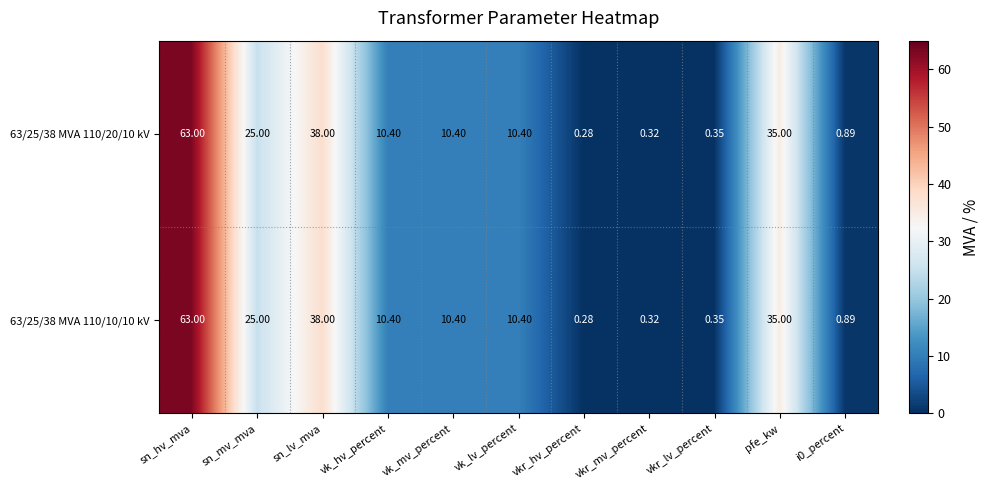

Is the value of 63/25/38 MVA 110/20/10 kV at i0_percent greater than the value of 63/25/38 MVA 110/10/10 kV at vk_mv_percent?

No